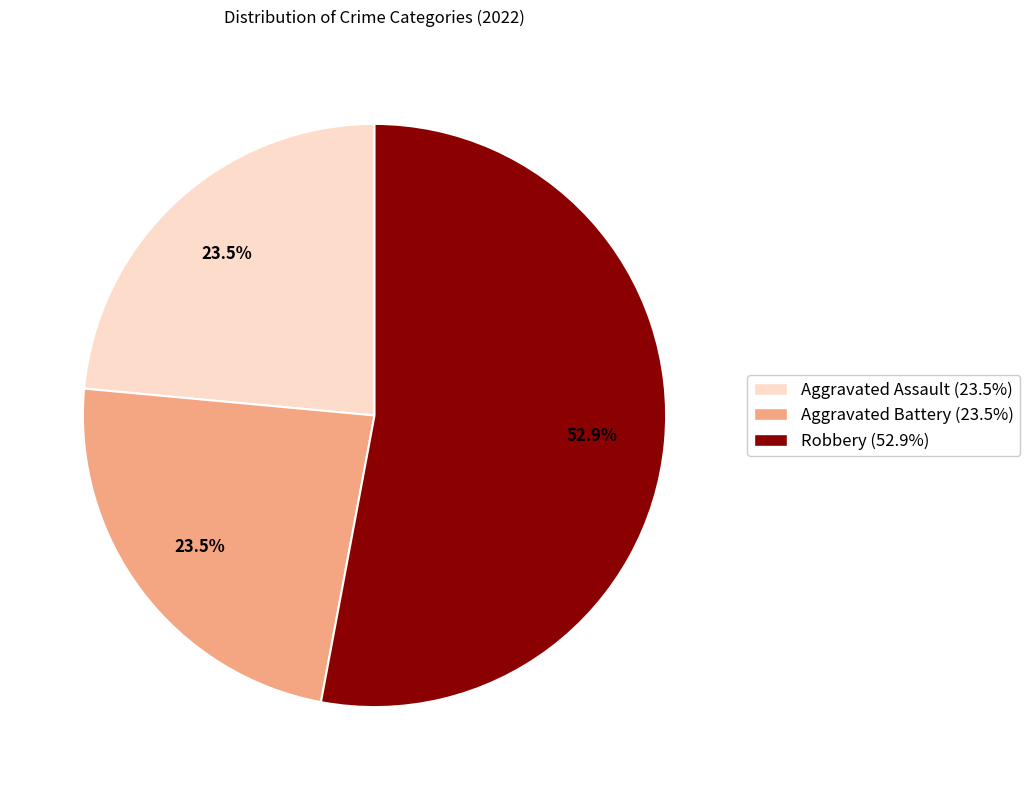

Which category accounts for the majority?

Robbery (52.9%)